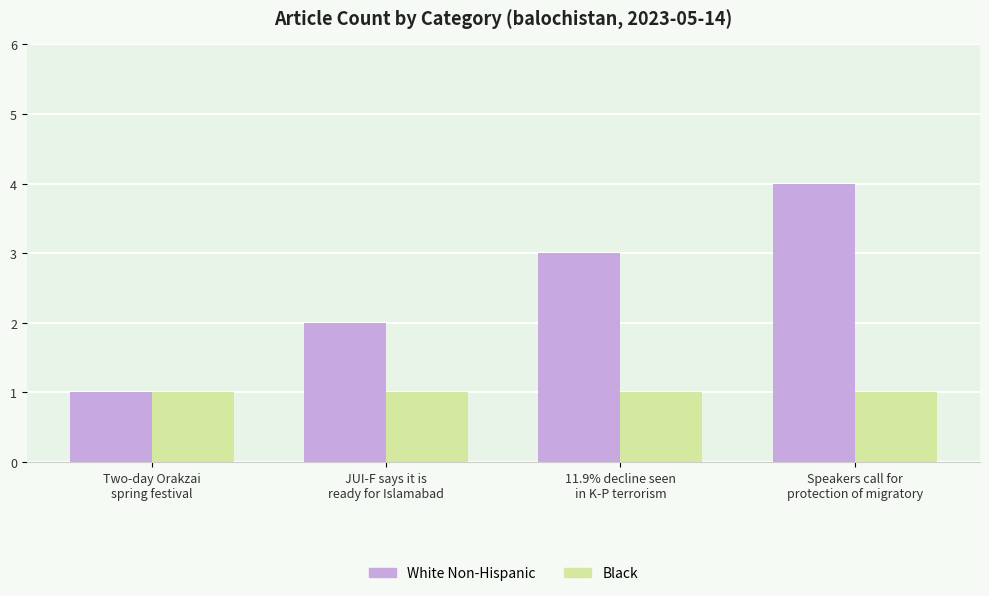

Which series has the largest range (max minus min)?

White Non-Hispanic